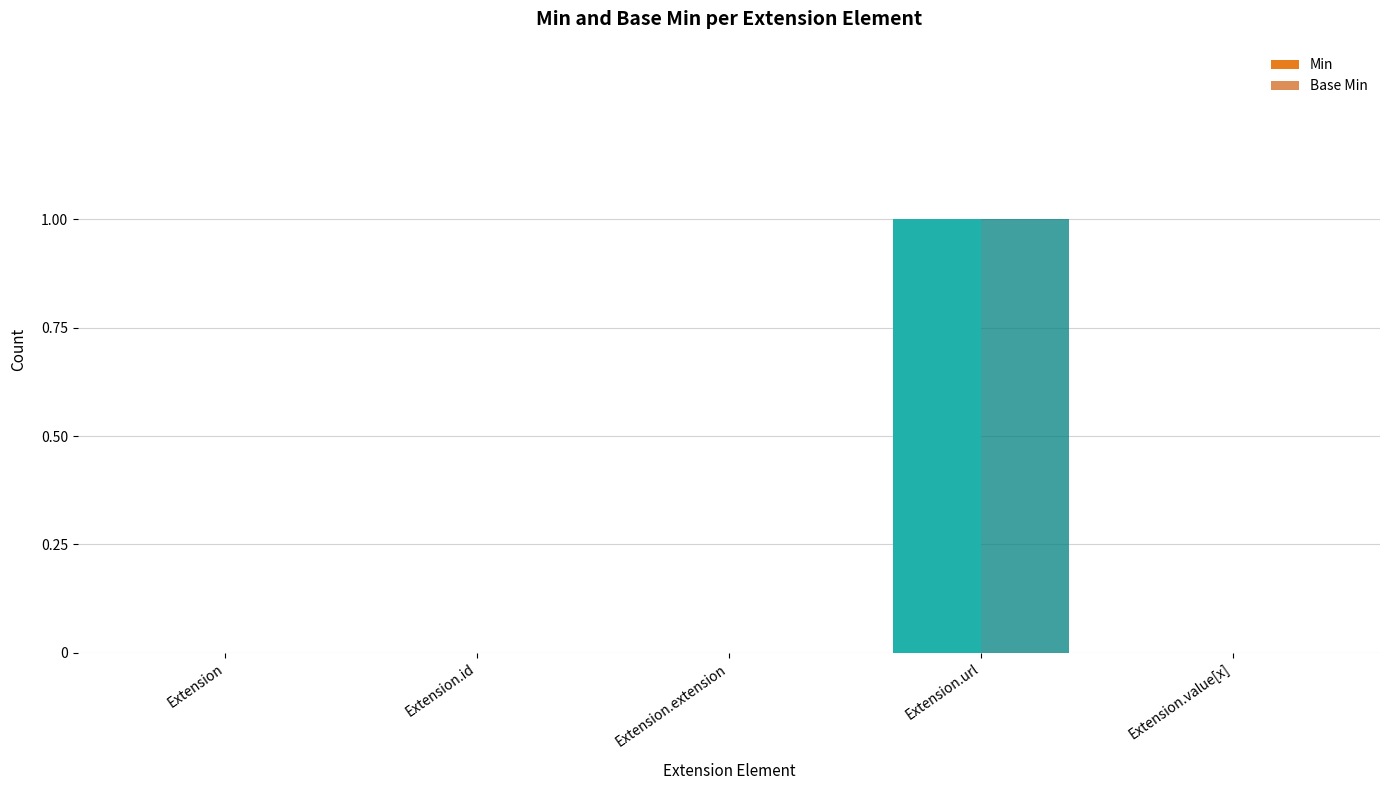

Reading left to right, extract all data points from this chart.

Min: Extension=0	Extension.id=0	Extension.extension=0	Extension.url=1	Extension.value[x]=0
Base Min: Extension=0	Extension.id=0	Extension.extension=0	Extension.url=1	Extension.value[x]=0